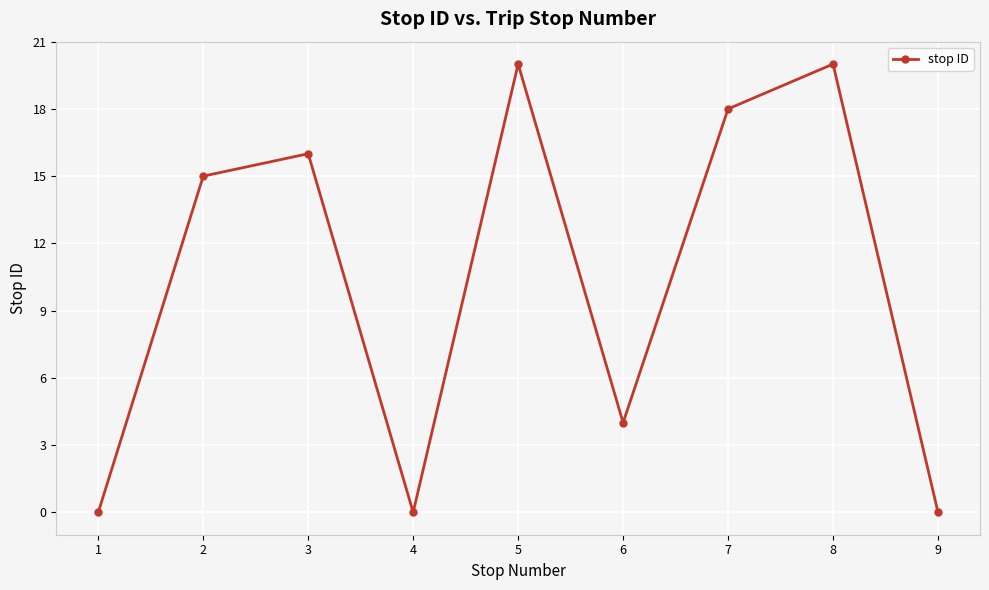

The value at 3 is 24. True or false?

False